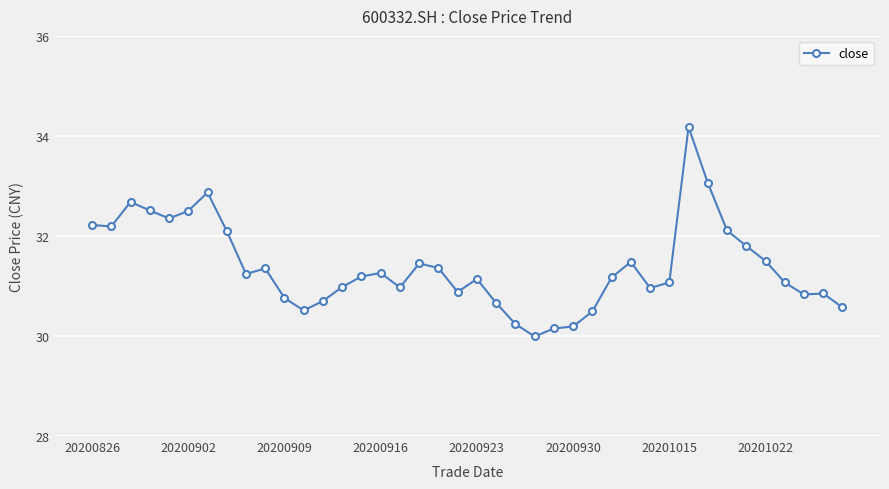

What is the average value?

31.4